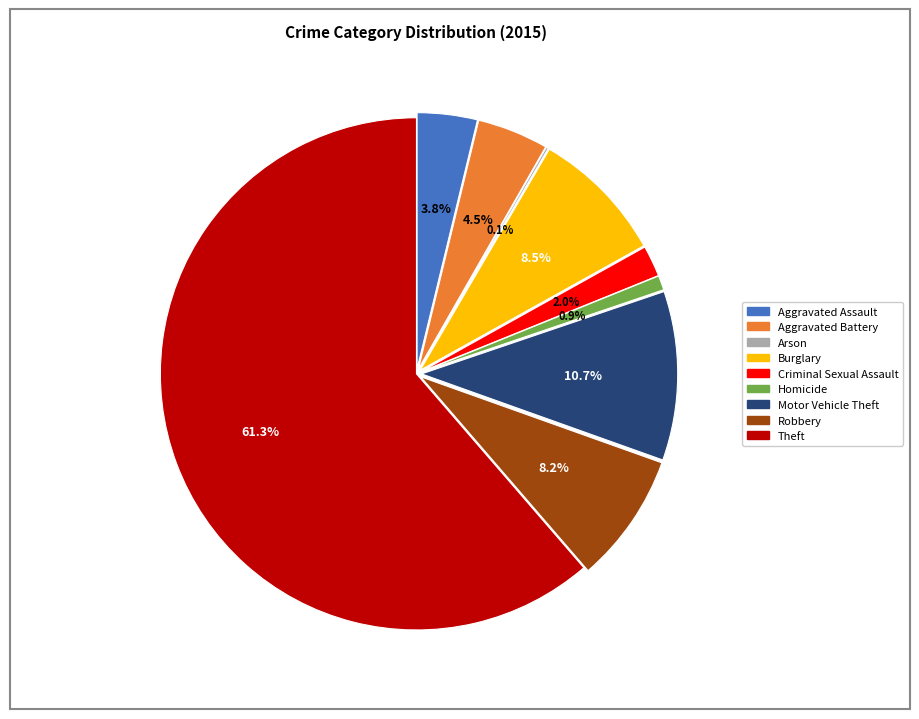

How much of the chart is everything except Theft?

38.7%